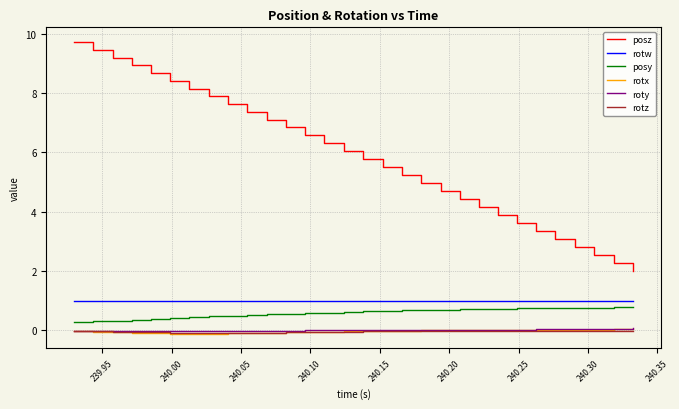

What is the greatest value displayed?

9.7